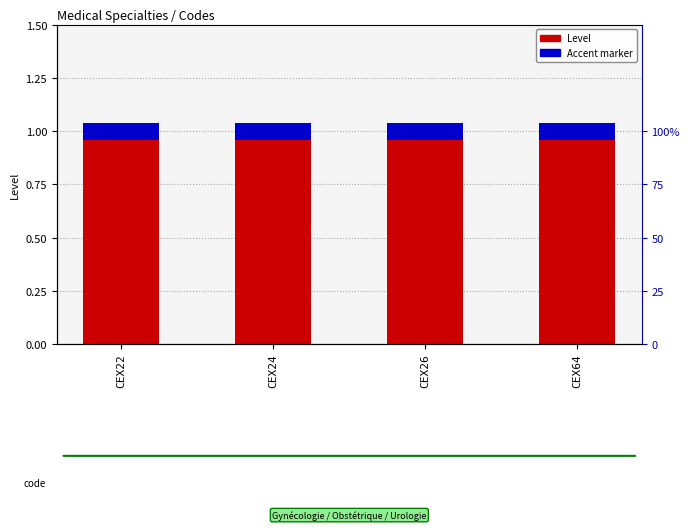

What is the sum of all Accent marker values?

0.3